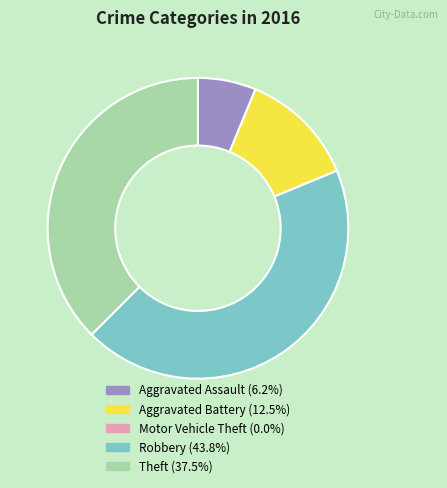

Does Aggravated Assault account for over 50% of the chart?

No